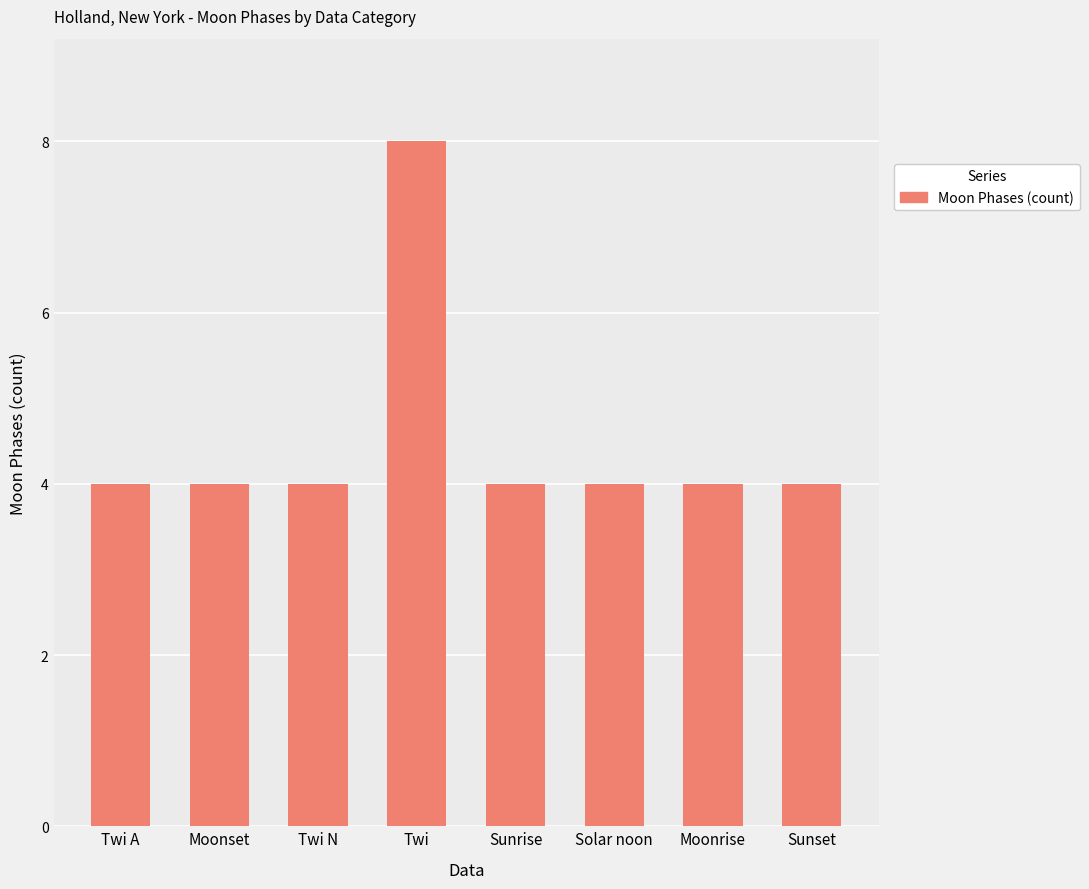

What is the label of the 7th bar from the left?

Moonrise